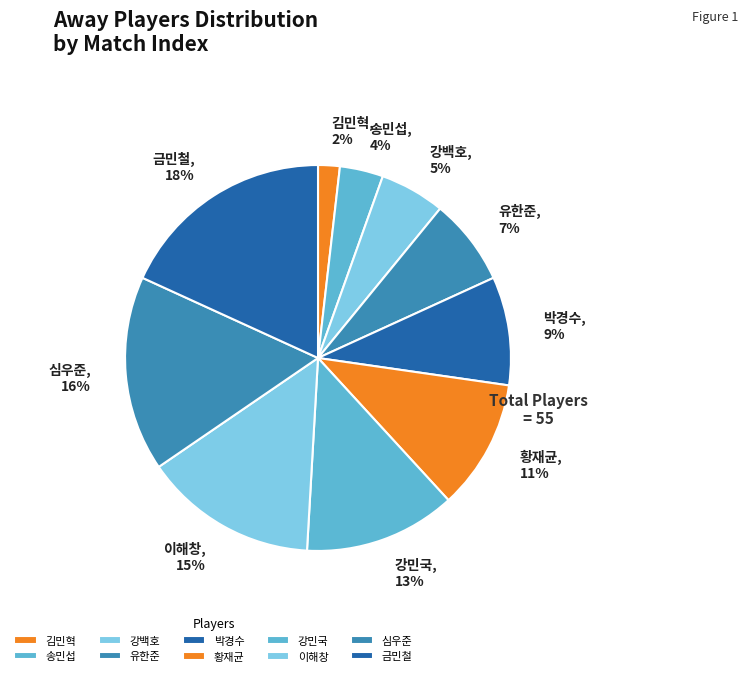

To the nearest percent, what is the combined percentage of 유한준 and 황재균?

18%